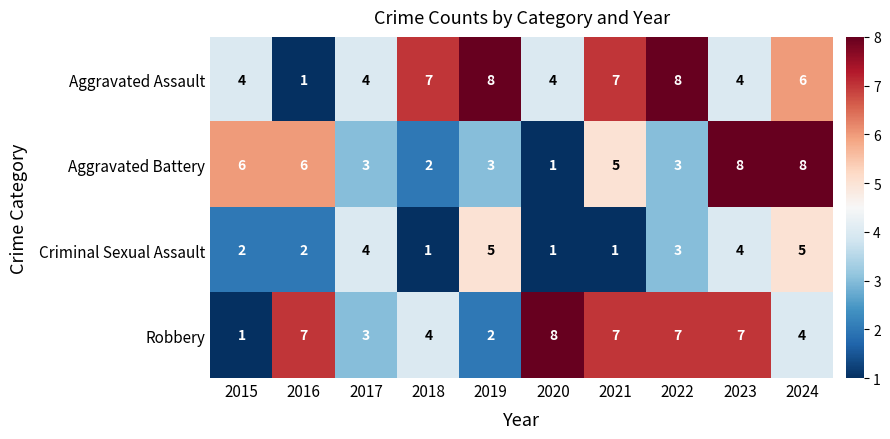

Count the Aggravated Battery values in the range 3 to 6.

6